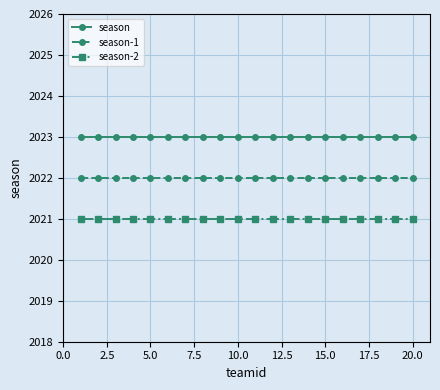

True or false: season-2 and season-1 intersect in this chart.

False